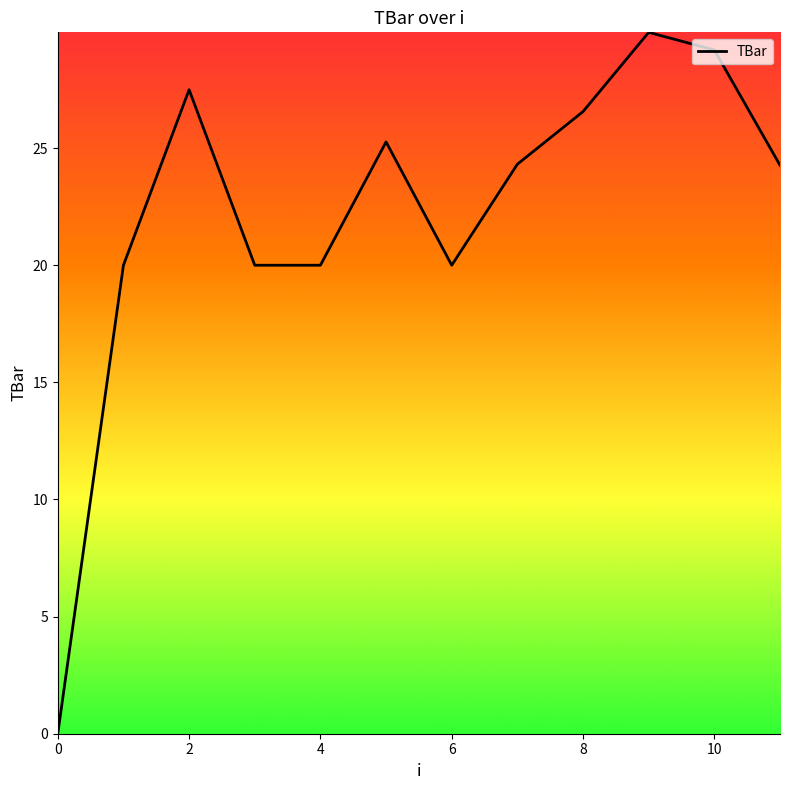

What is the maximum value shown in the chart?

29.9